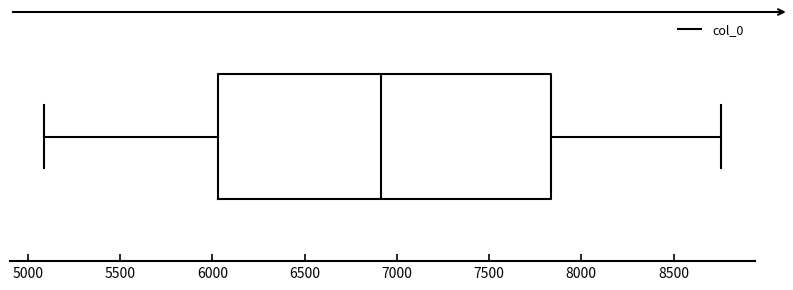

Where does the left whisker of the box end on the x-axis? The values are not printed on the chart, so give them approximately, as read against the axis.

5100